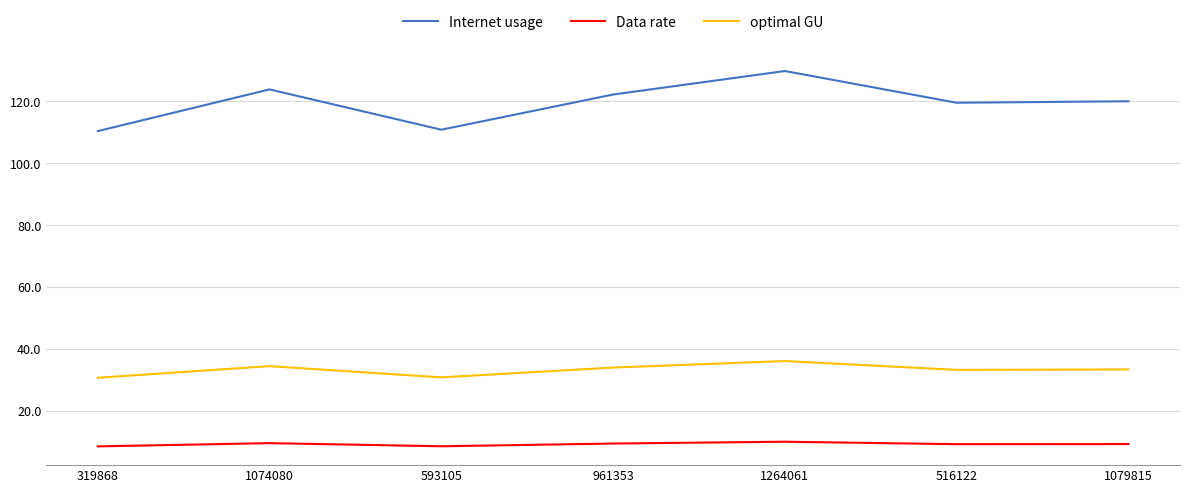

What is the difference between the maximum and minimum values in the Internet usage series?

19.4